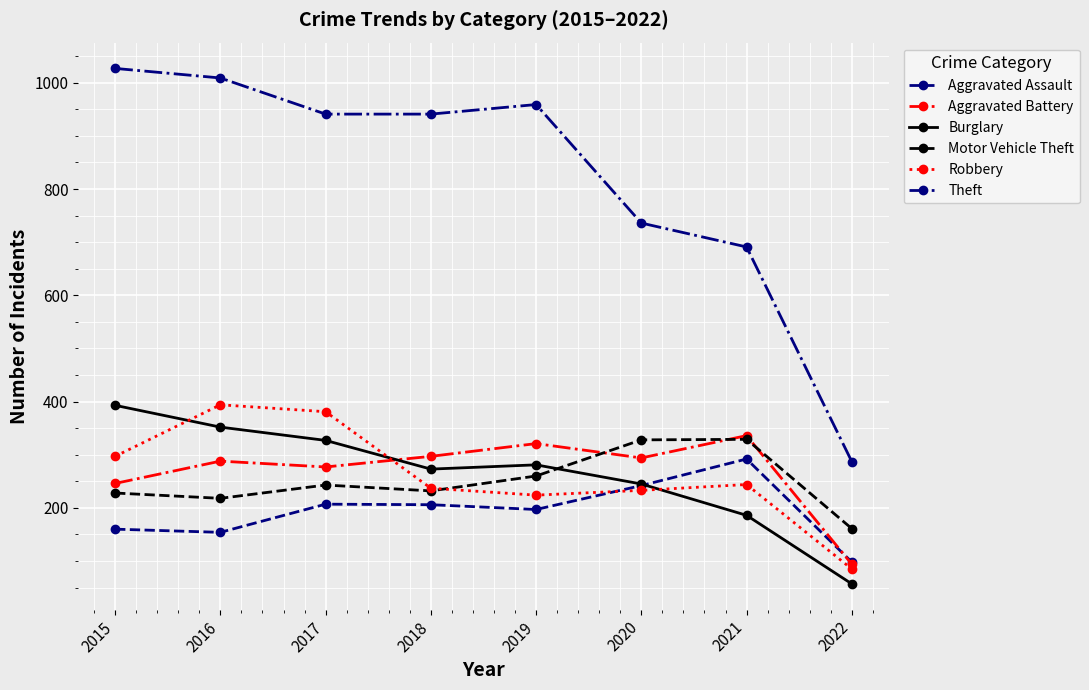

Which series has the largest range (max minus min)?

Theft